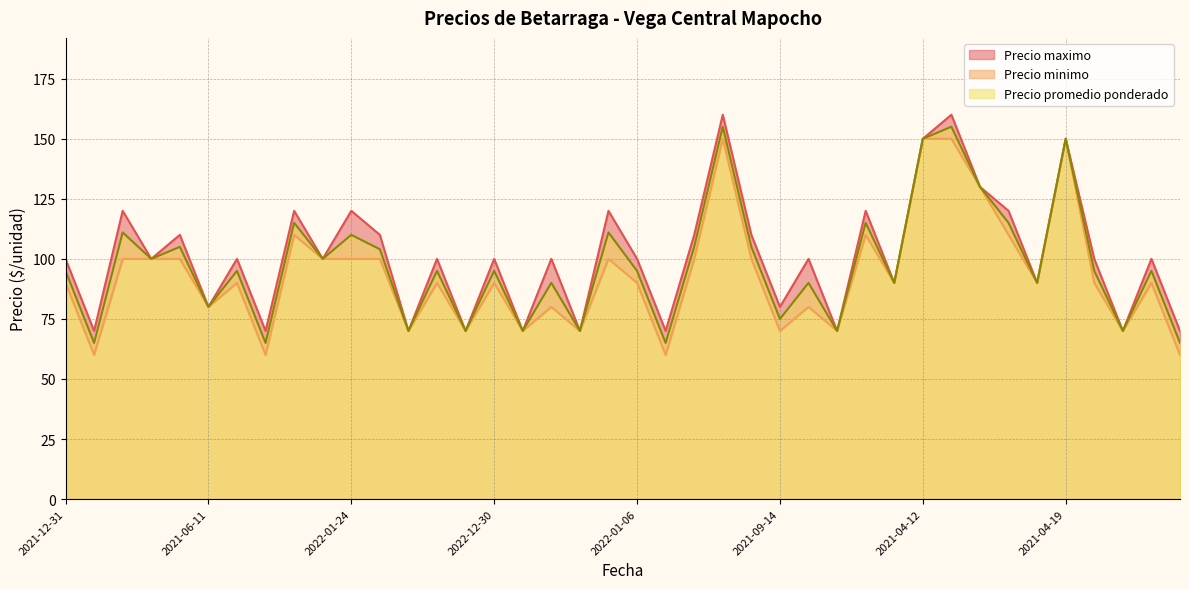

Is the value of Precio minimo at 2021-09-14 greater than the value of Precio maximo at 2022-01-24?

No